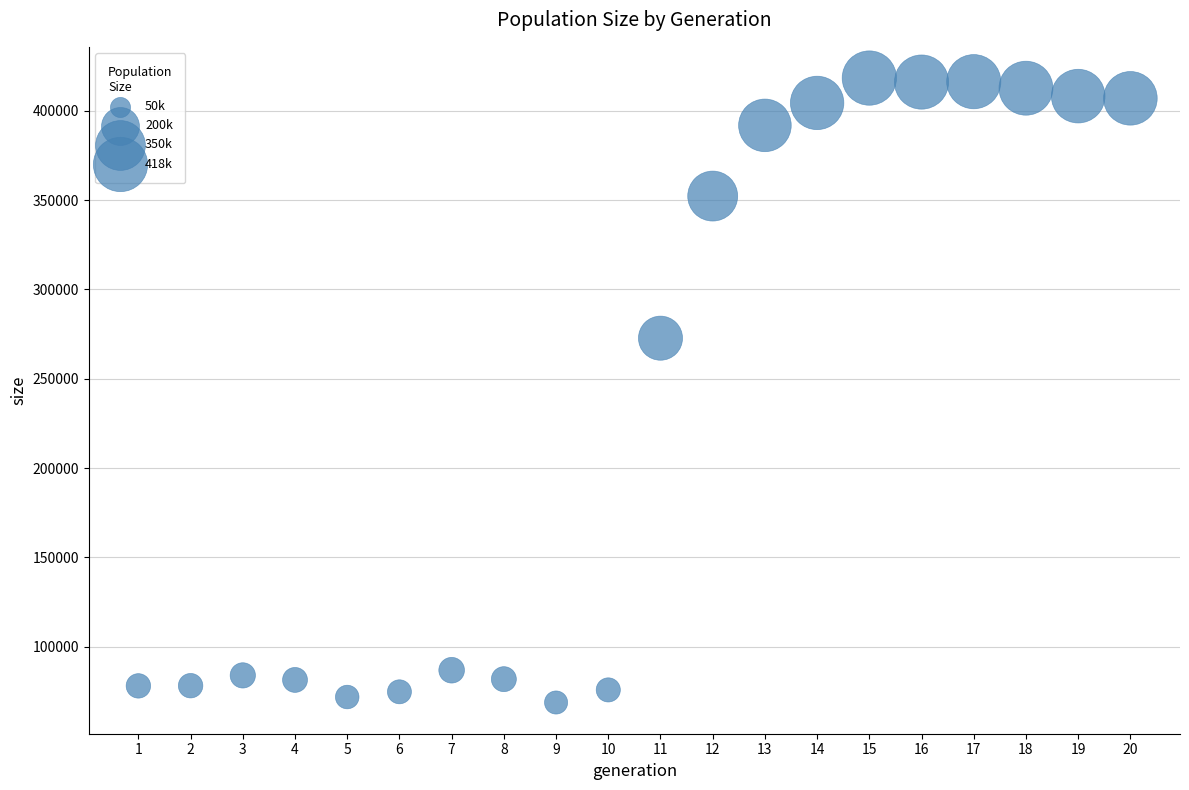

What Y value in the scatter plot is closest to 243513?

272670